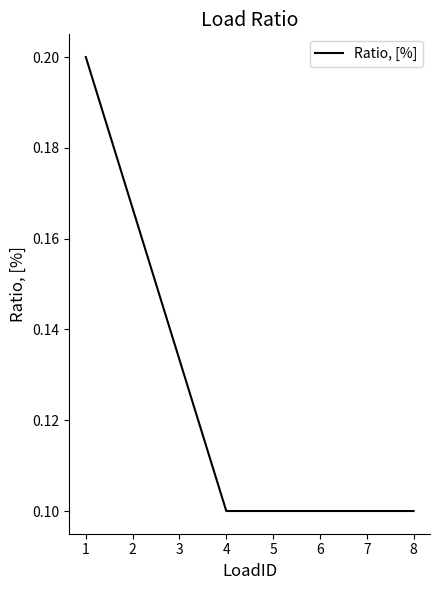

What is the sum of all values?

1.0